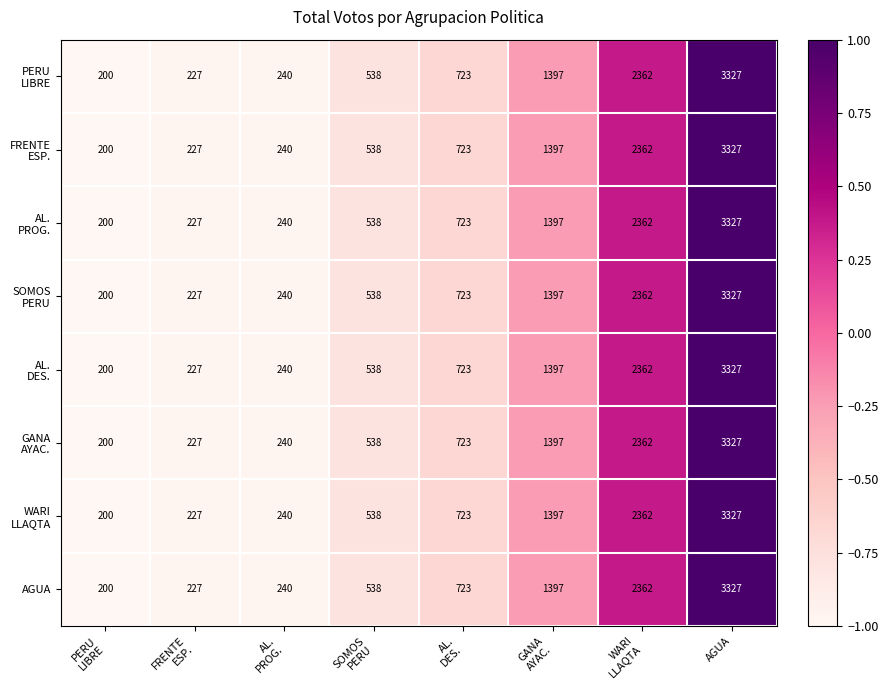

Which category has the highest value in the AGUA series?

AGUA